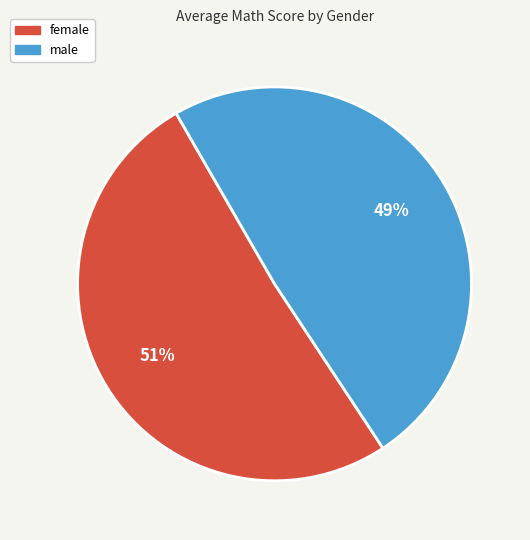

Is it true that female is 51% of the pie?

True